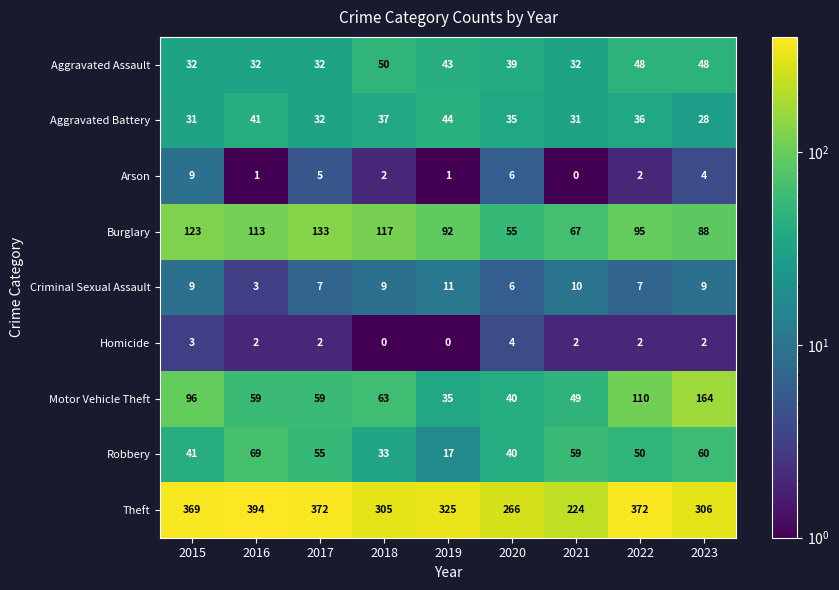

Which series changed the most between 2020 and 2021?

Theft